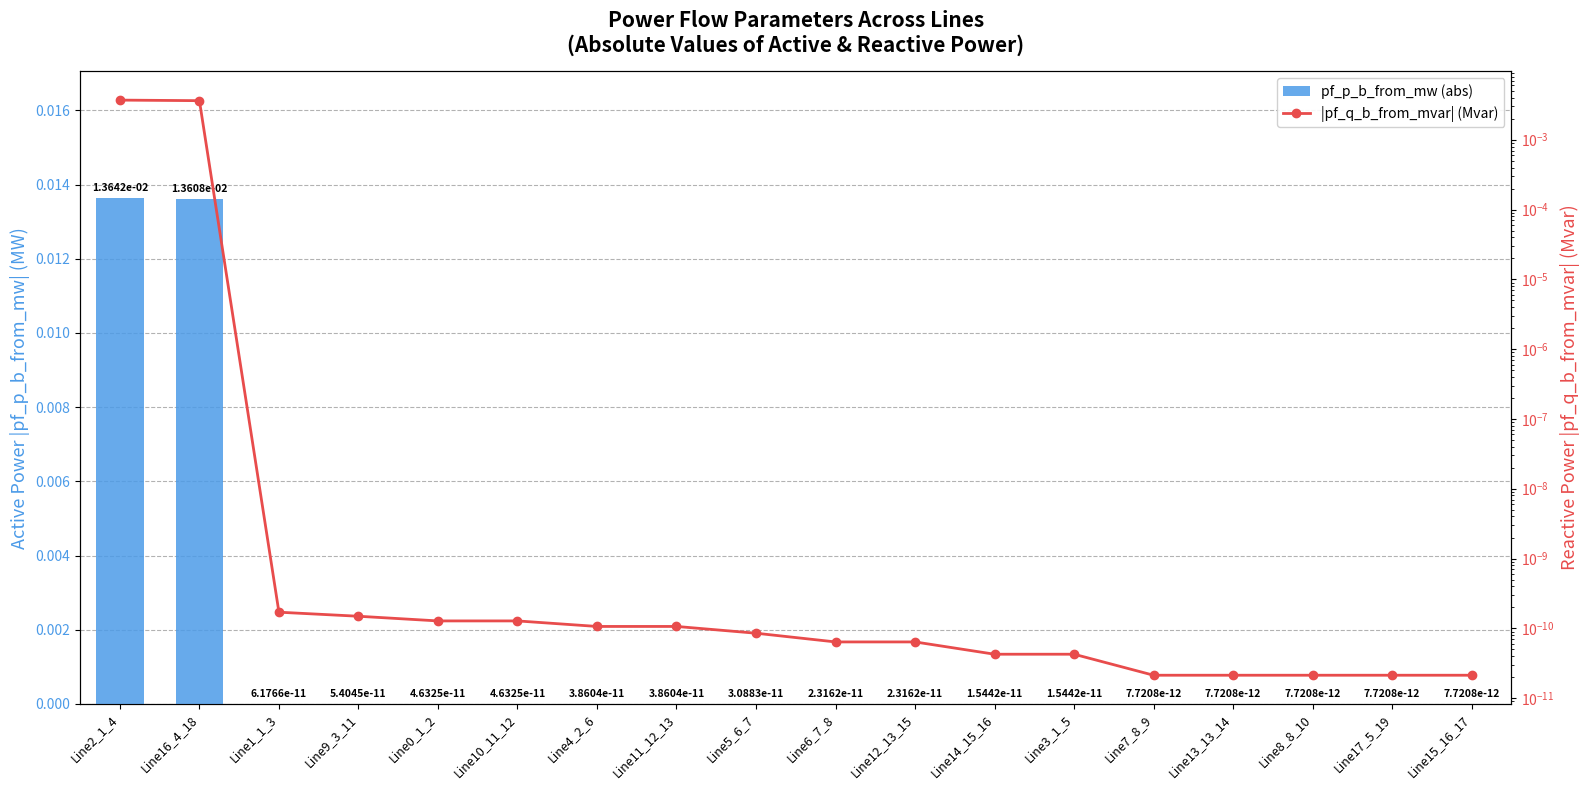

Rank the series by their maximum value, from lowest to highest.

|pf_q_b_from_mvar| (Mvar), pf_p_b_from_mw (abs)